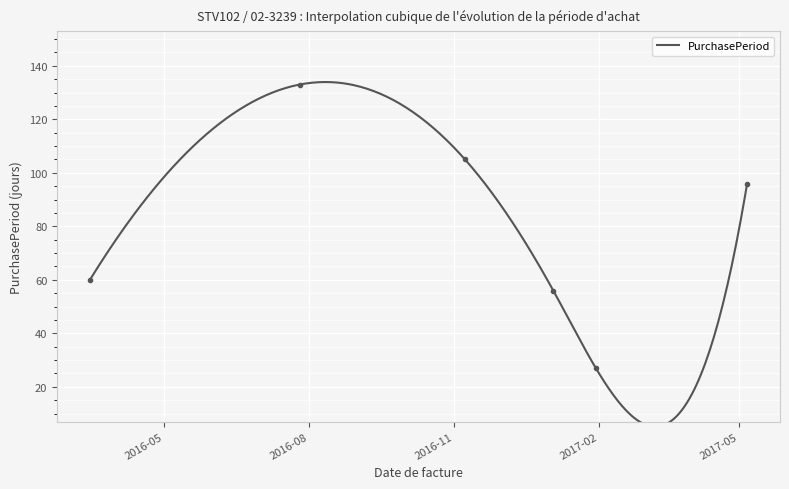

What position from the left is 2017-01-03?

4